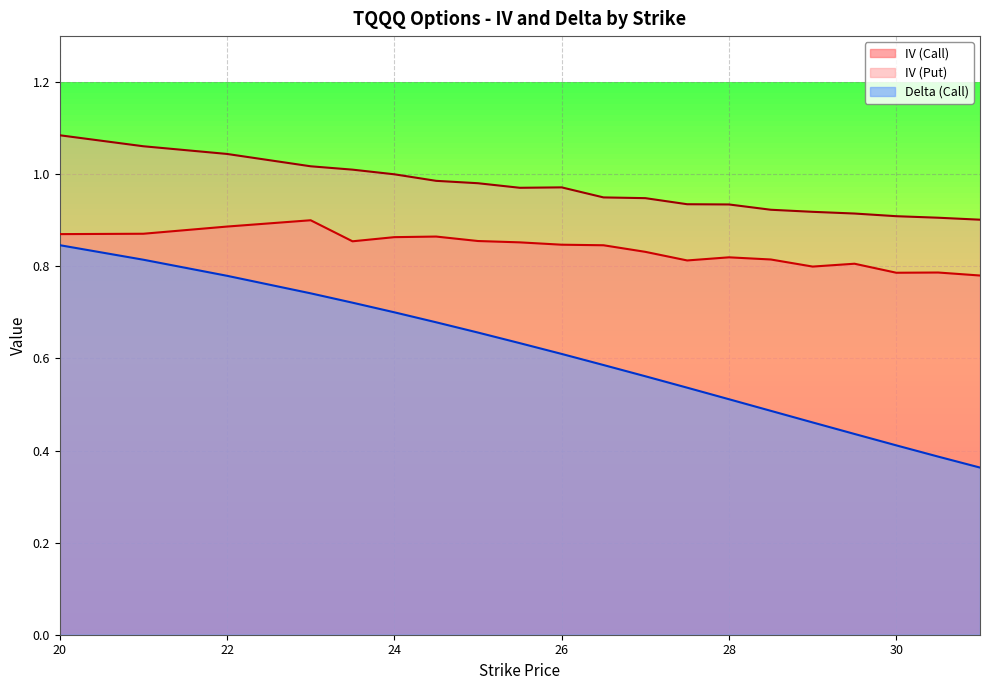

Reading left to right, transcribe all the data shown in this chart.

iv_call: 20=0.9	21=0.9	22=0.9	23=0.9	23.5=0.9	24=0.9	24.5=0.9	25=0.9	25.5=0.9	26=0.8	26.5=0.8	27=0.8	27.5=0.8	28=0.8	28.5=0.8	29=0.8	29.5=0.8	30=0.8	30.5=0.8	31=0.8
iv_put: 20=1.1	21=1.1	22=1.0	23=1.0	23.5=1.0	24=1.0	24.5=1.0	25=1.0	25.5=1.0	26=1.0	26.5=0.9	27=0.9	27.5=0.9	28=0.9	28.5=0.9	29=0.9	29.5=0.9	30=0.9	30.5=0.9	31=0.9
delta_call: 20=0.8	21=0.8	22=0.8	23=0.7	23.5=0.7	24=0.7	24.5=0.7	25=0.7	25.5=0.6	26=0.6	26.5=0.6	27=0.6	27.5=0.5	28=0.5	28.5=0.5	29=0.5	29.5=0.4	30=0.4	30.5=0.4	31=0.4